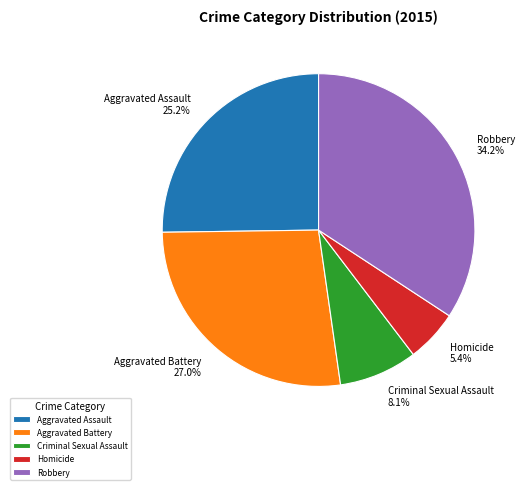

Which slice is the largest?

Robbery